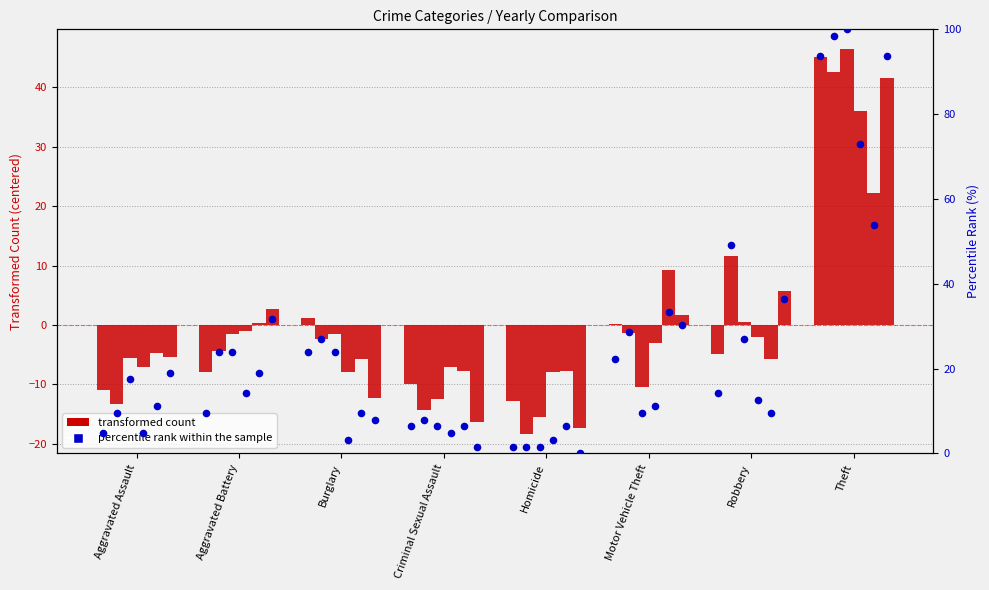

At which category is the sum across all series the highest?

Theft